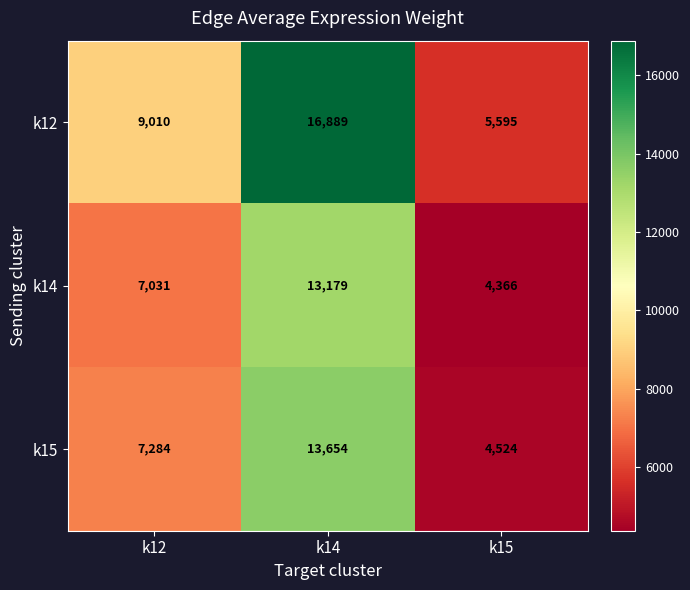

What is the difference between the k12 values at k12 and k14?

7879